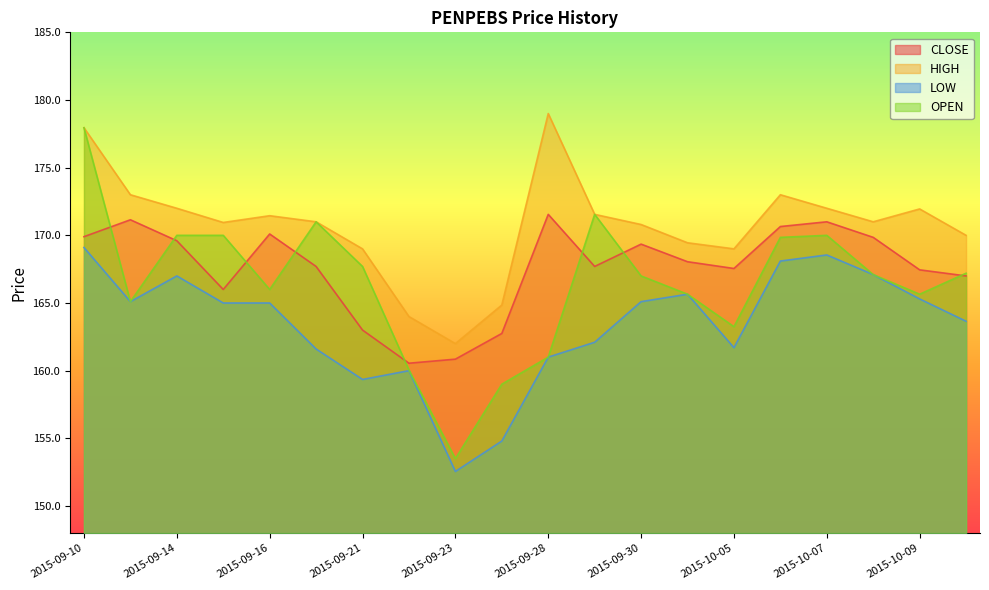

What is the difference between the highest and lowest values at 2015-09-18?

9.4